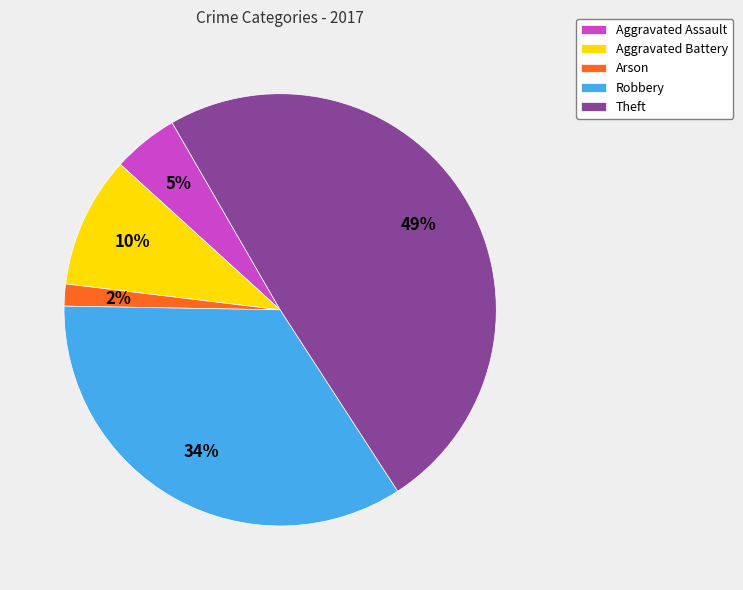

To the nearest percent, what is the average slice percentage?

20%